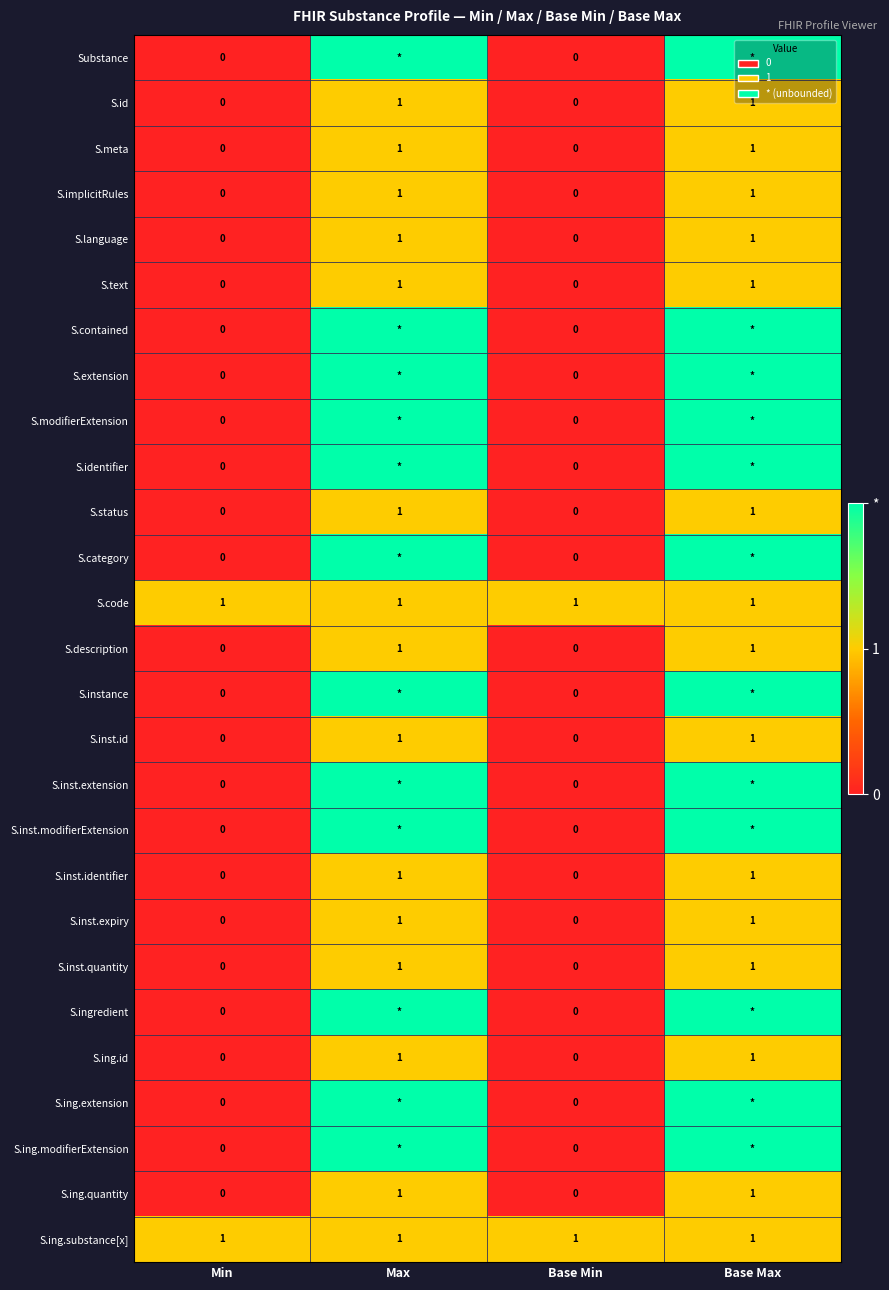

Is the value of S.implicitRules at Max greater than the value of S.inst.modifierExtension at Min?

Yes